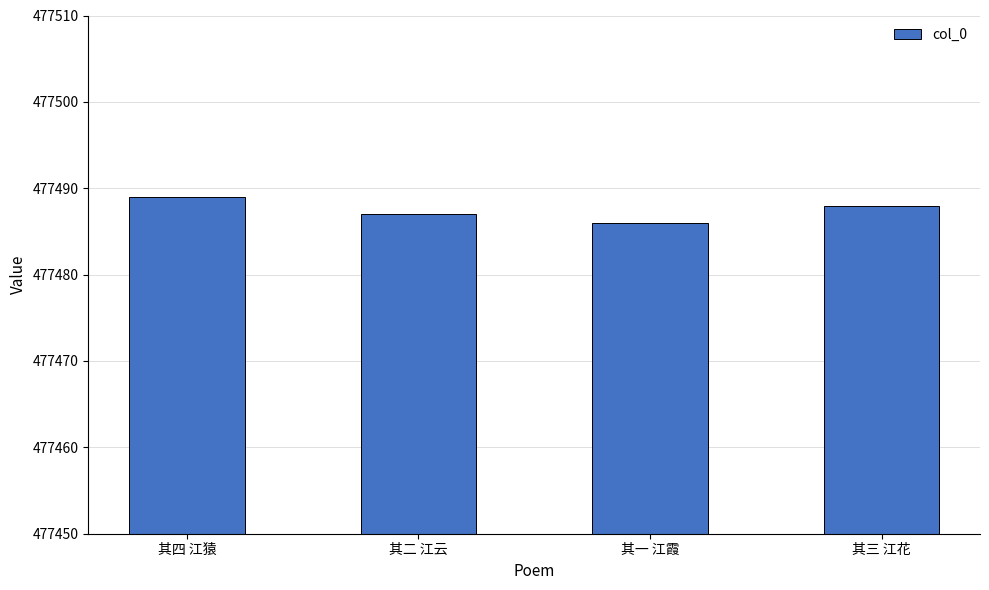

Between 其四 江猿 and 其二 江云, which is larger?

其四 江猿